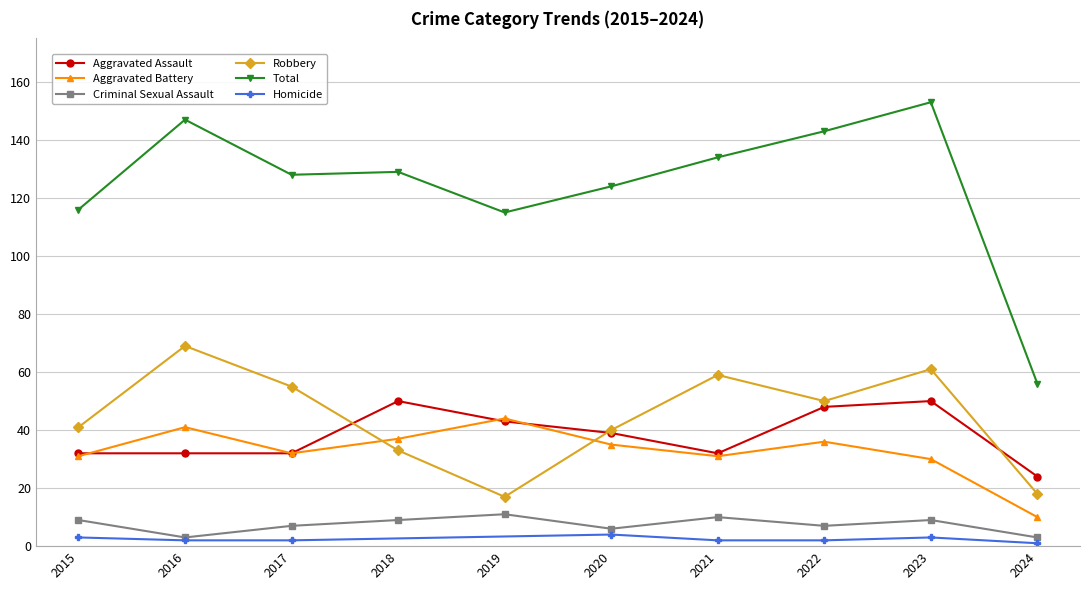

How many interior local peaks does the Robbery series have?

3